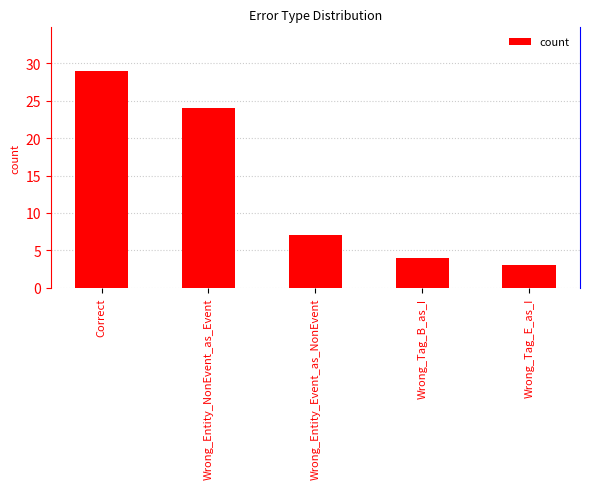

Reading left to right, what are all the values shown in this chart?

29	24	7	4	3